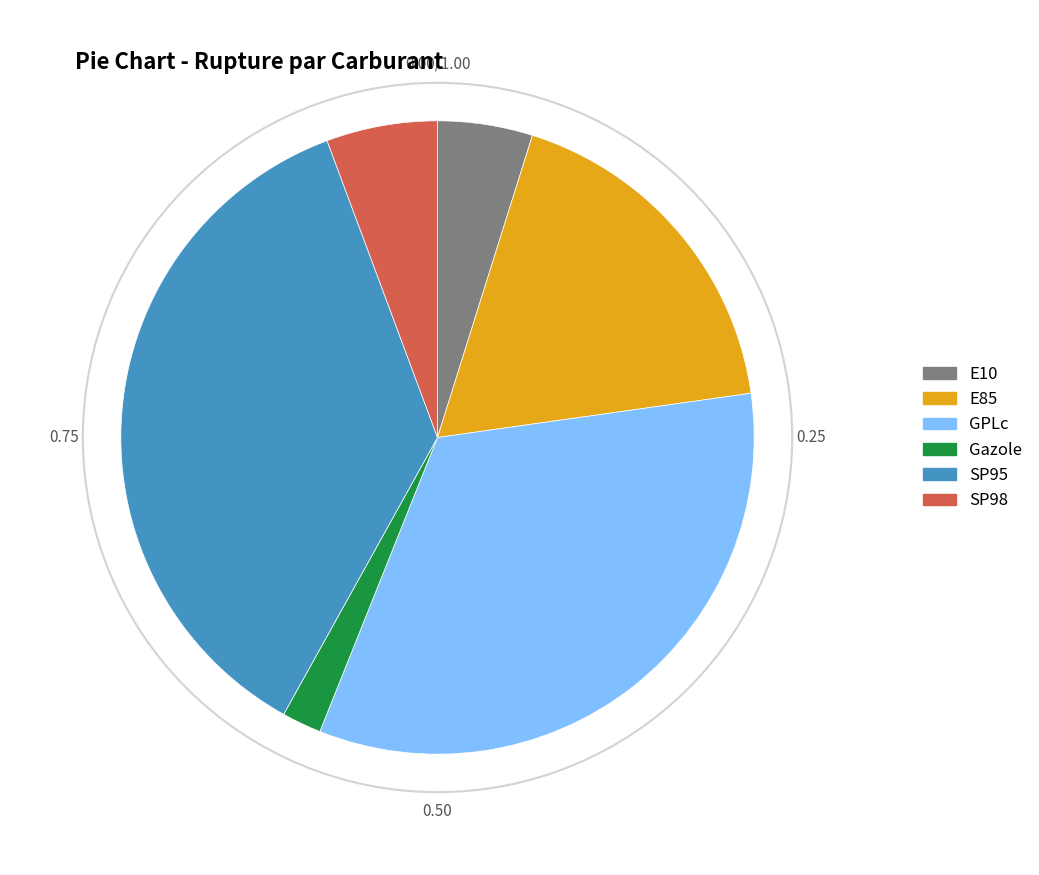

Is there a majority slice in this chart?

No